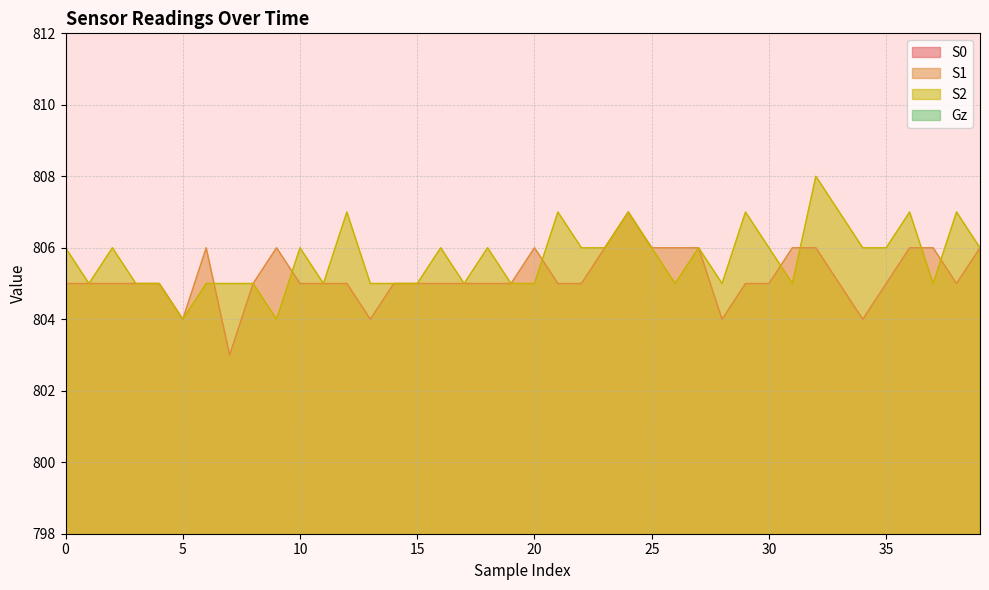

Which series has the widest spread of values?

S1